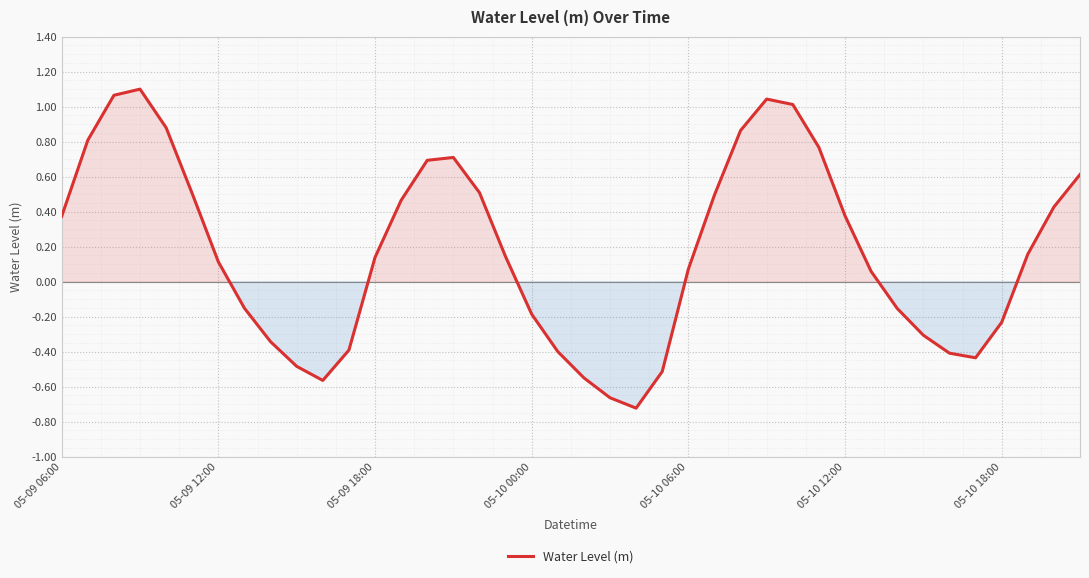

What is the difference between the maximum and minimum values?

1.8